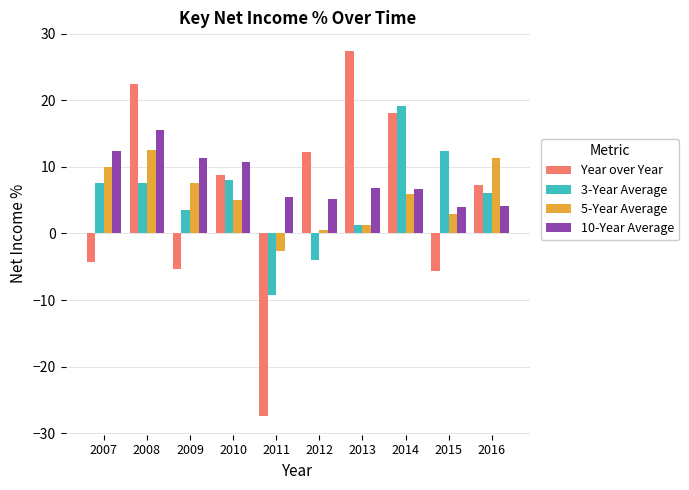

Which series has the largest range (max minus min)?

Year over Year